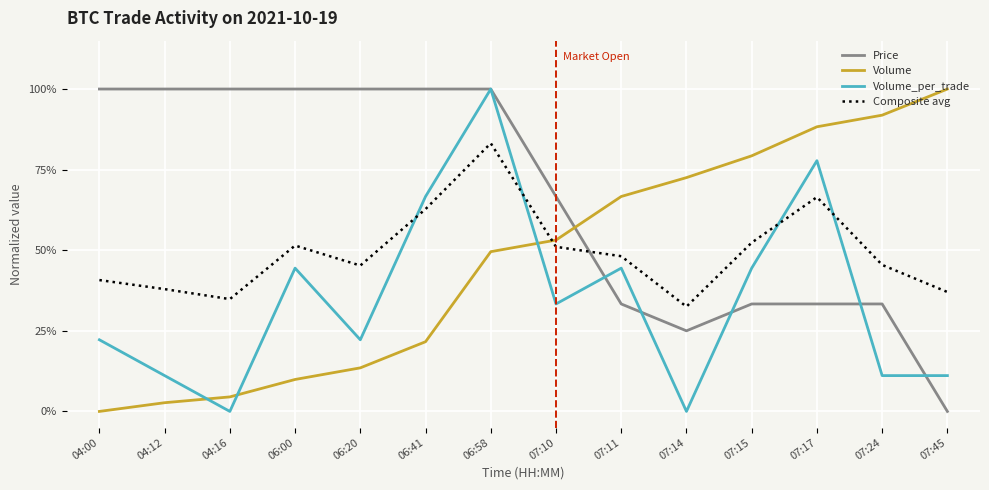

What is the spread (max minus min) of values at 06:20?

0.9